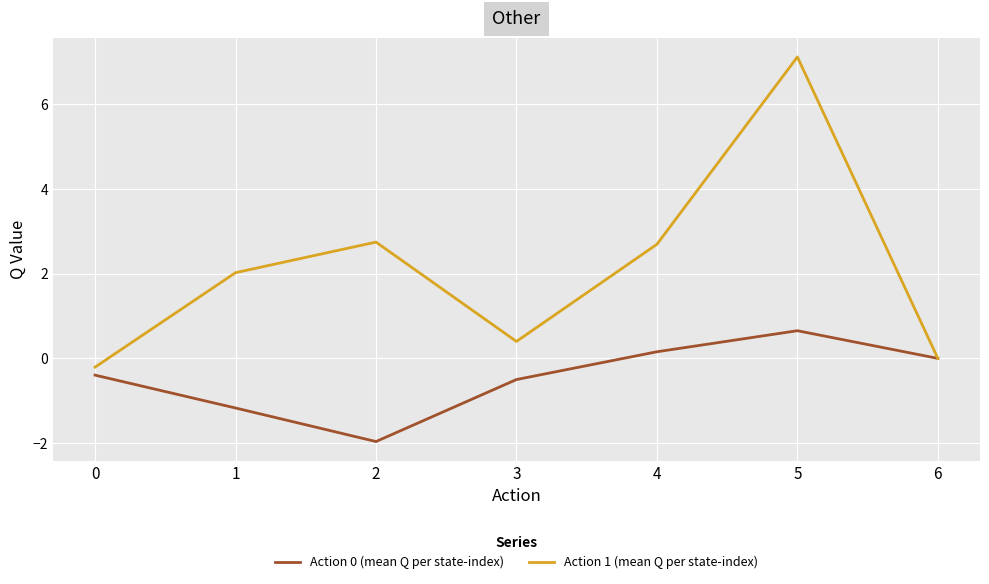

The value of Action 1 (mean Q per state-index) at 5 is 7.1. True or false?

True